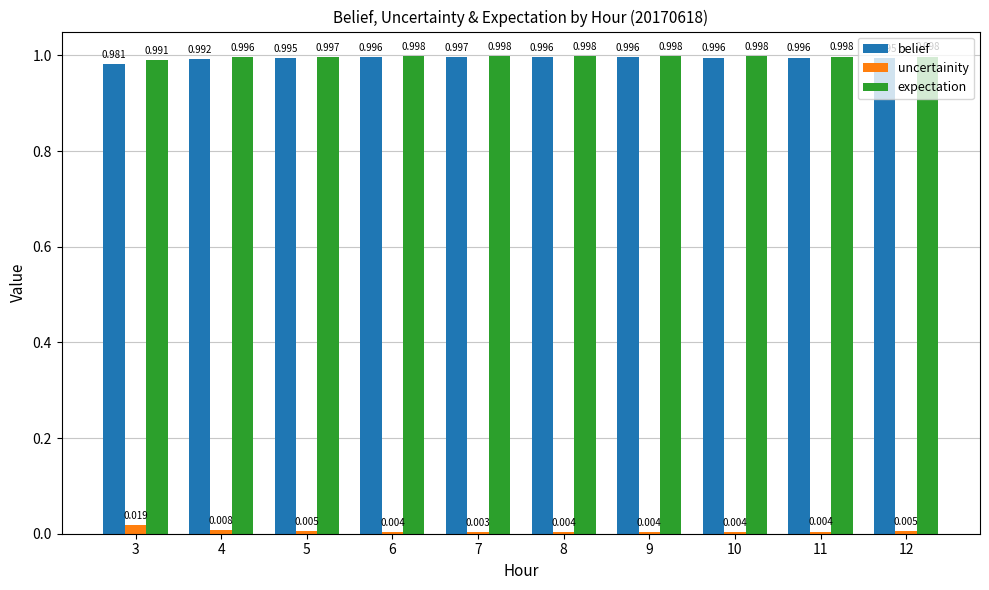

Is the value of expectation at 11 greater than the value of belief at 3?

Yes